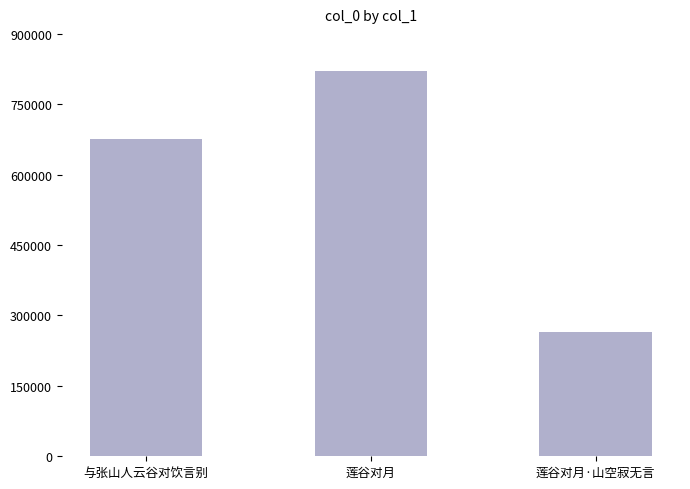

Reading left to right, extract all data points from this chart.

与张山人云谷对饮言别=676998	莲谷对月=820214	莲谷对月·山空寂无言=264611